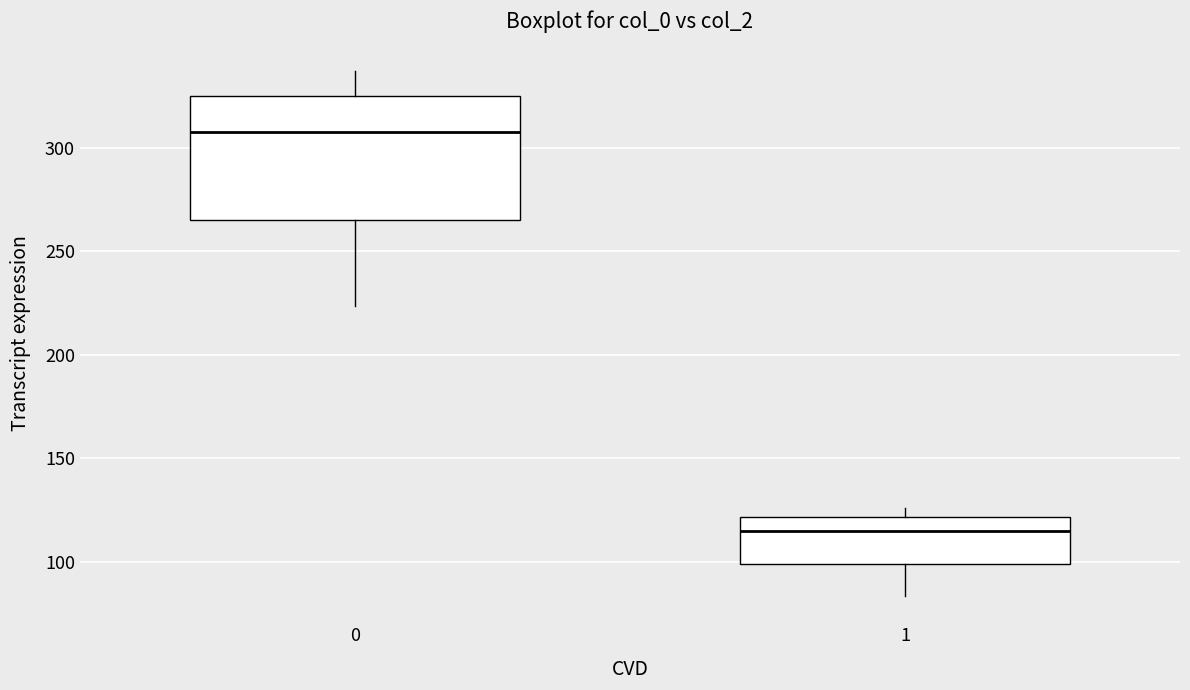

Reading left to right, read every box against the y-axis: the position of its median line, the range the box covers, and the ends of its whiskers. The values are not printed on the chart, so give them approximately, as read against the axis.

0: median 305, box 265 to 325, whiskers 225 to 335
1: median 115, box 100 to 120, whiskers 85 to 125